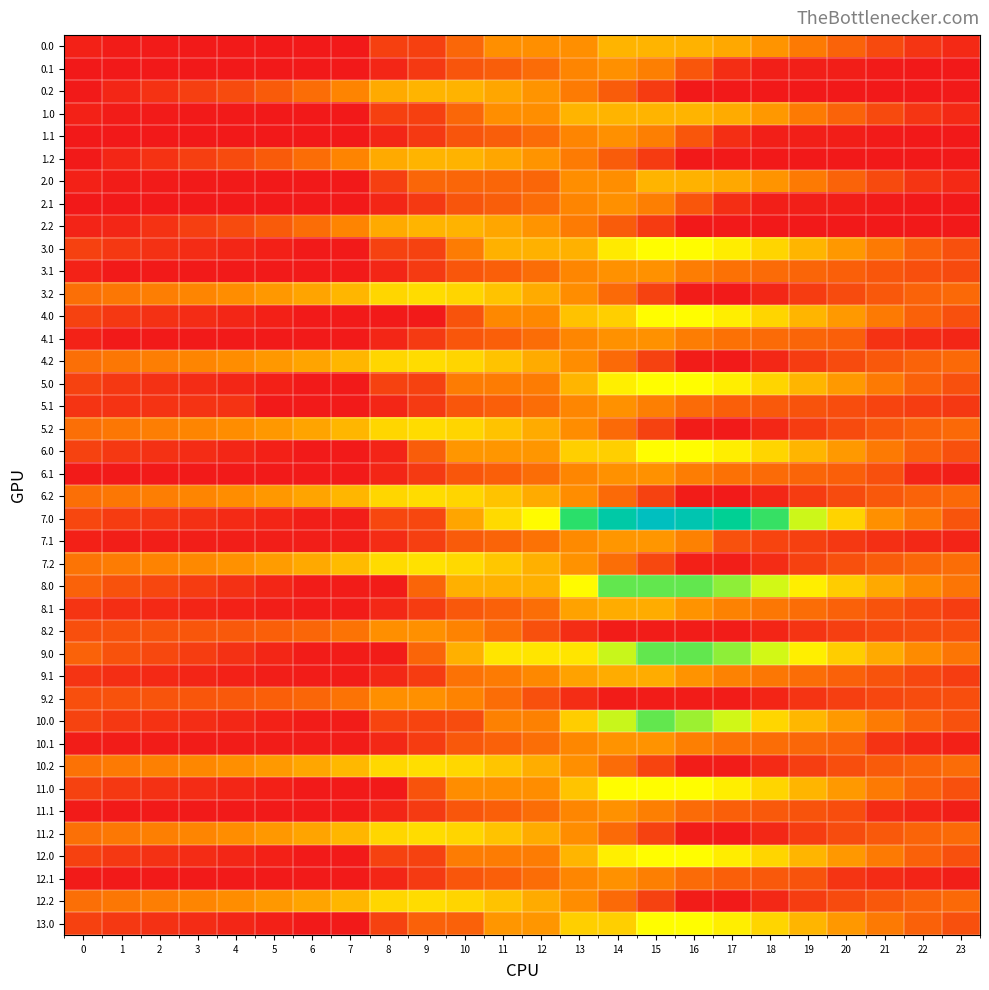

What is the difference between the highest and lowest values at 21?

1397.2